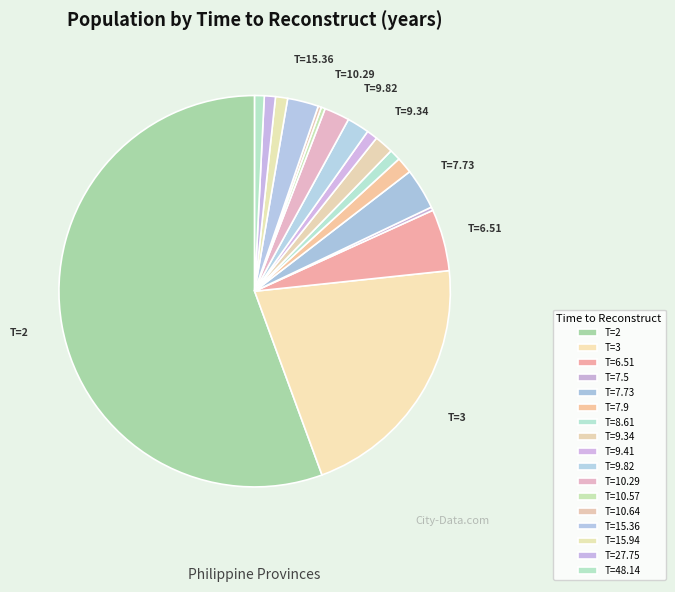

To the nearest percent, what percentage of the pie is T=48.14?

1%